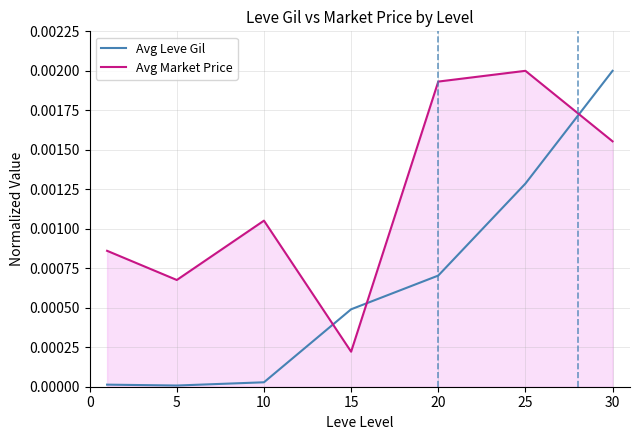

List the series in order of their overall mean, lowest first.

Avg Leve Gil, Avg Market Price